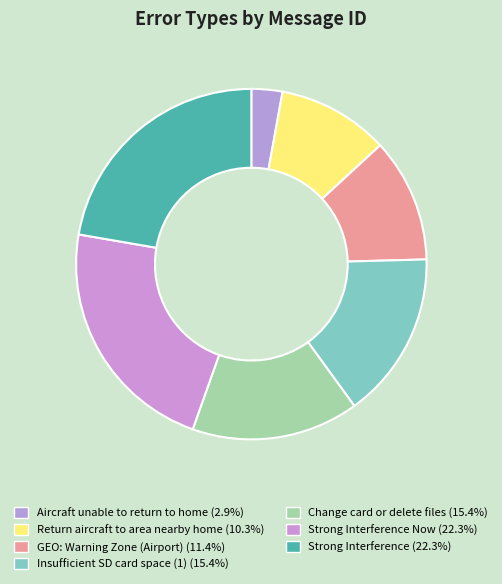

How many slices are in this pie chart?

7